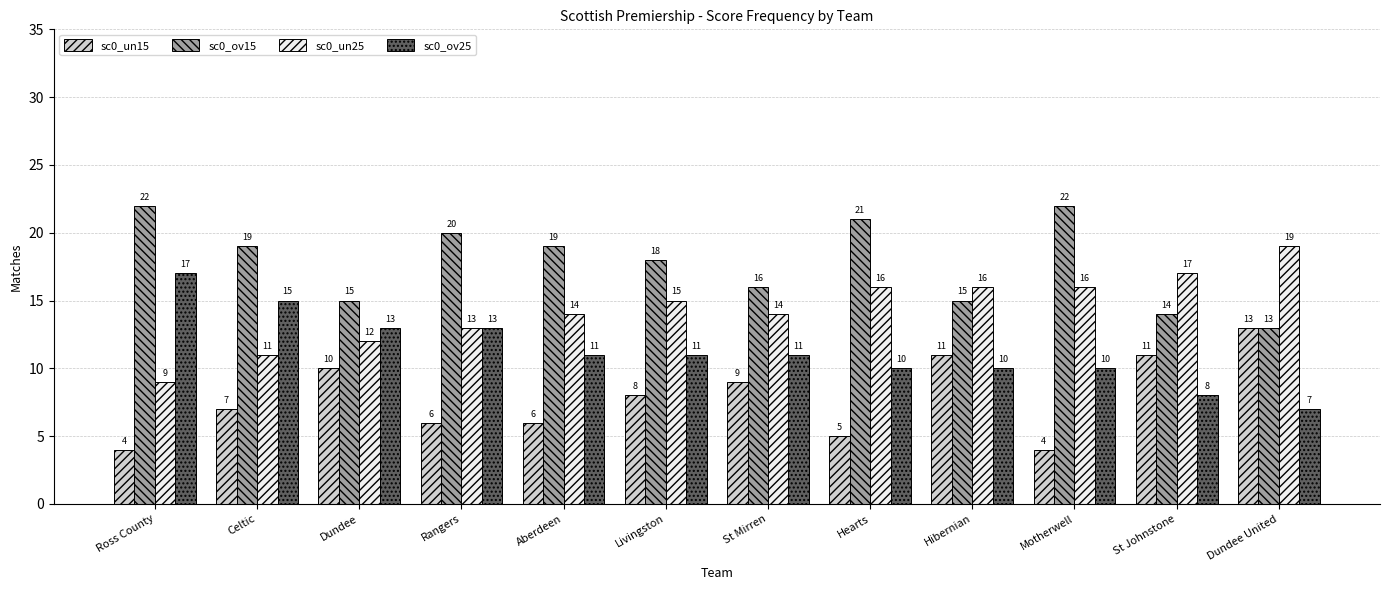

Which series changed the most between Hearts and St Johnstone?

sc0_ov15